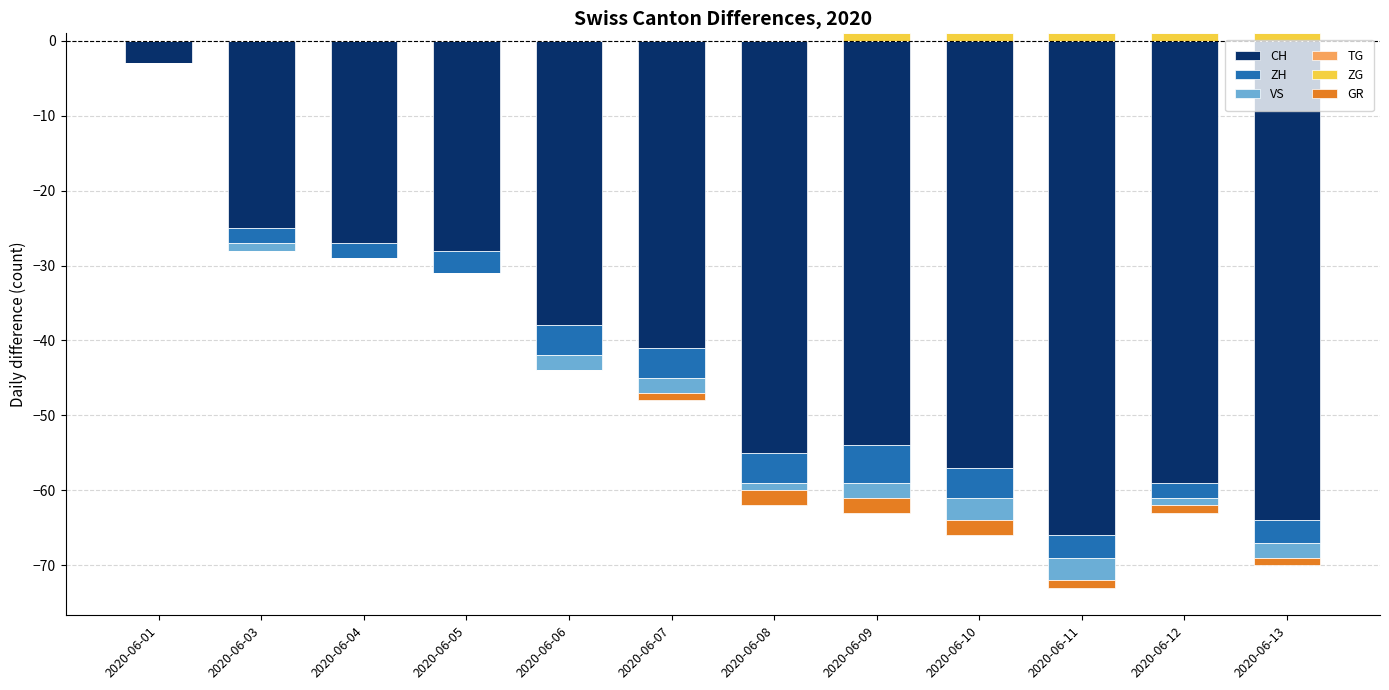

The ZG series shows 1 at 2020-06-11. True or false?

True